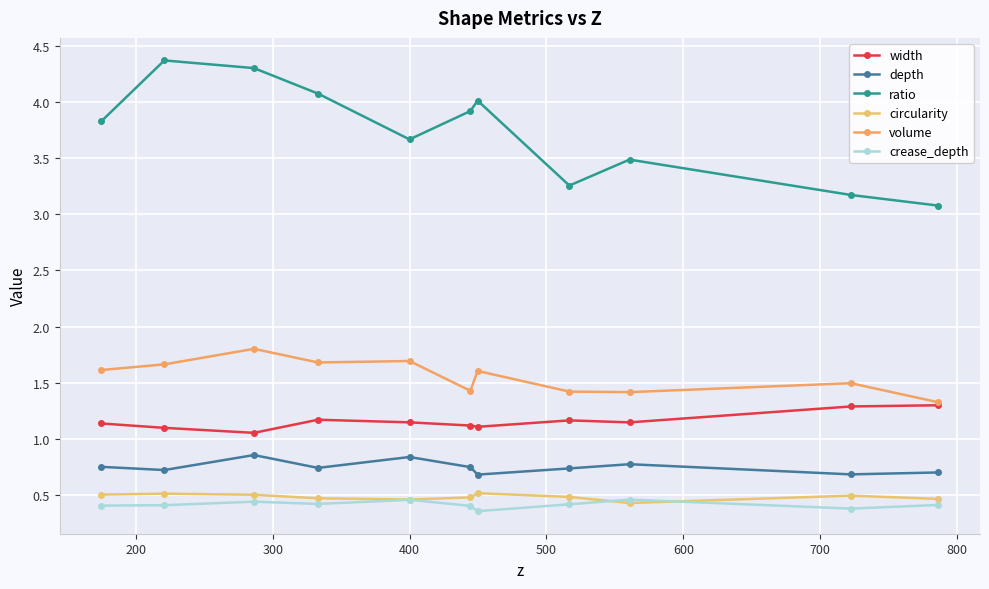

What is the sum of all depth values?

8.2